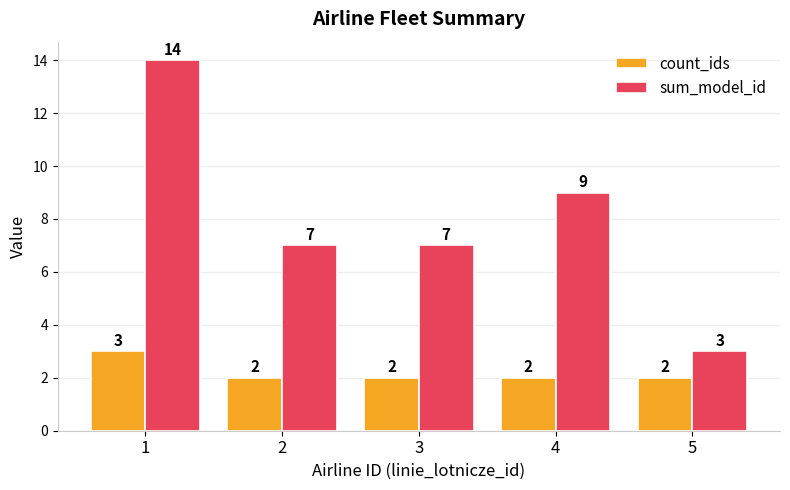

What is the minimum value shown in the chart?

2